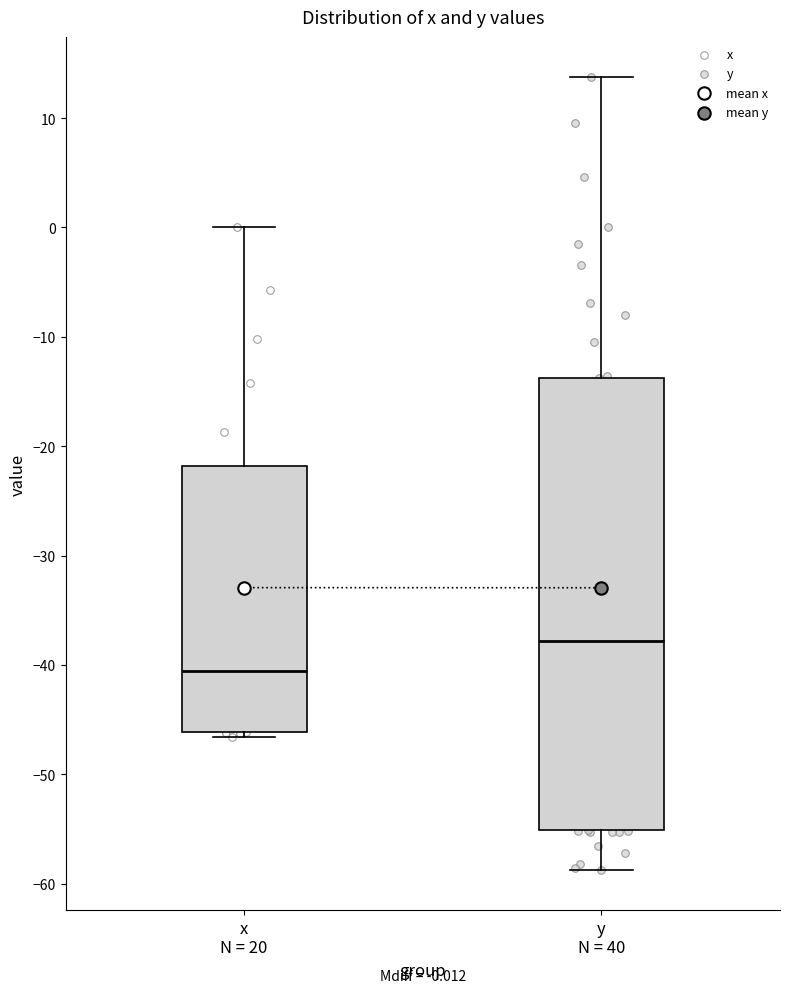

Comparing the boxes themselves (not the whiskers), which one is the tallest?

y N = 40